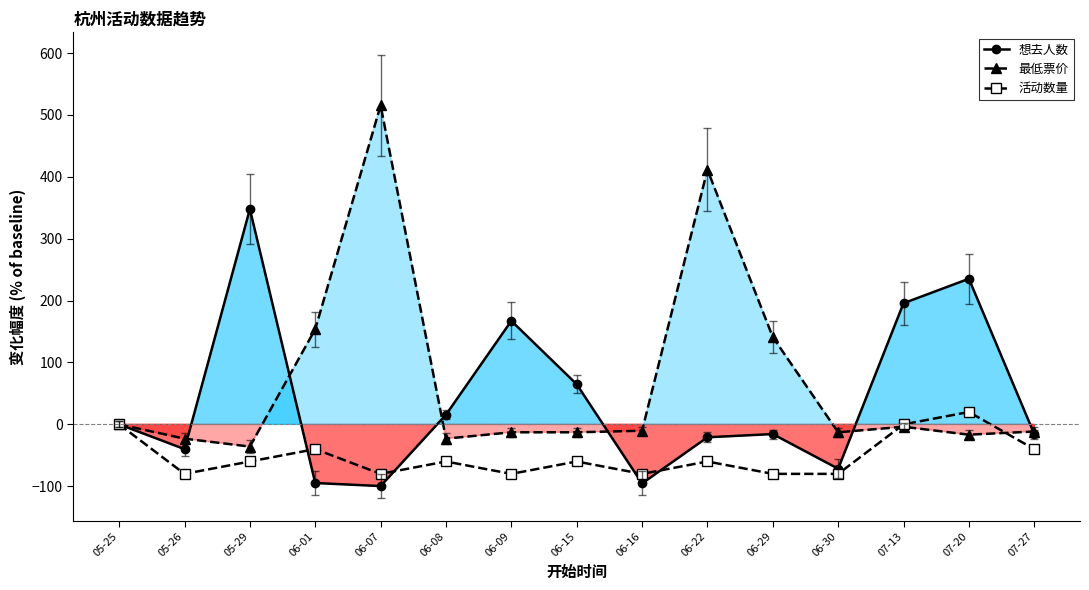

What is the value of the 最低票价 point at the 9th from the left?

-10.3